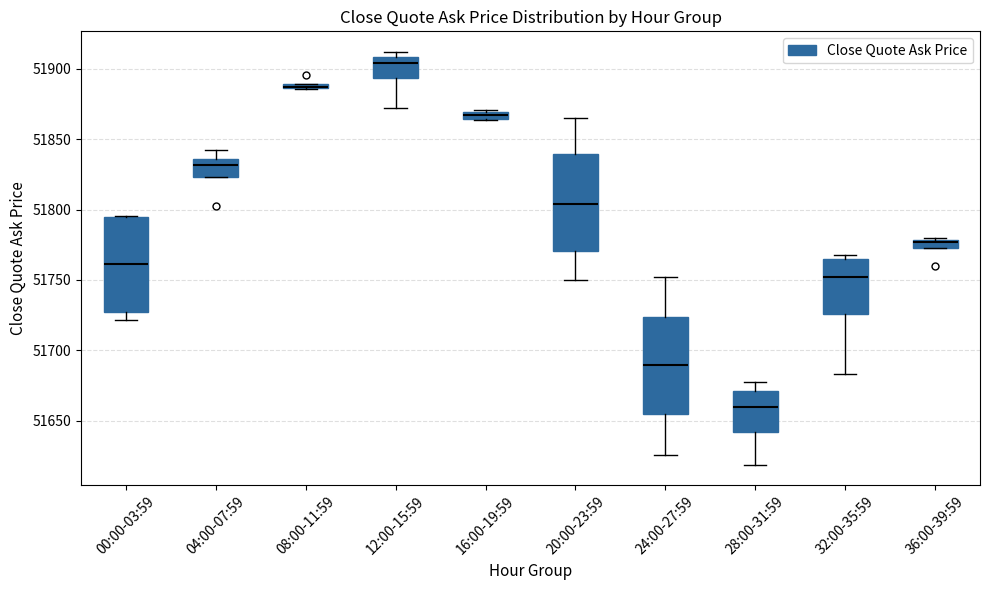

Where is the lower edge of the box for 16:00-19:59 on the y-axis? The values are not printed on the chart, so give them approximately, as read against the axis.

51865